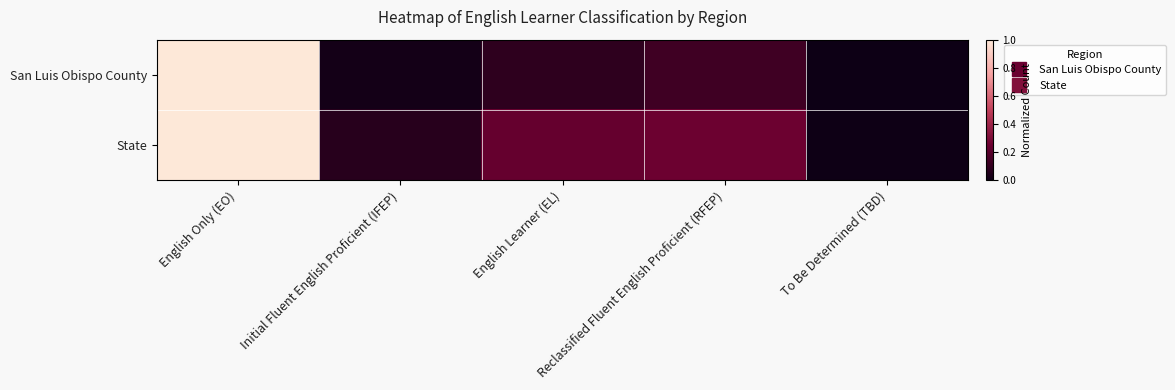

How many distinct data groups are displayed?

2